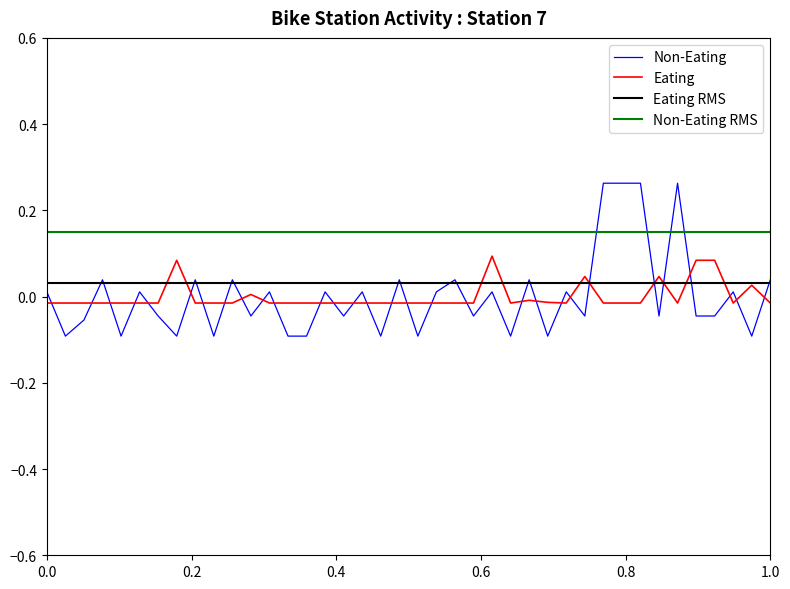

How many times do Non-Eating and Eating cross each other?

30